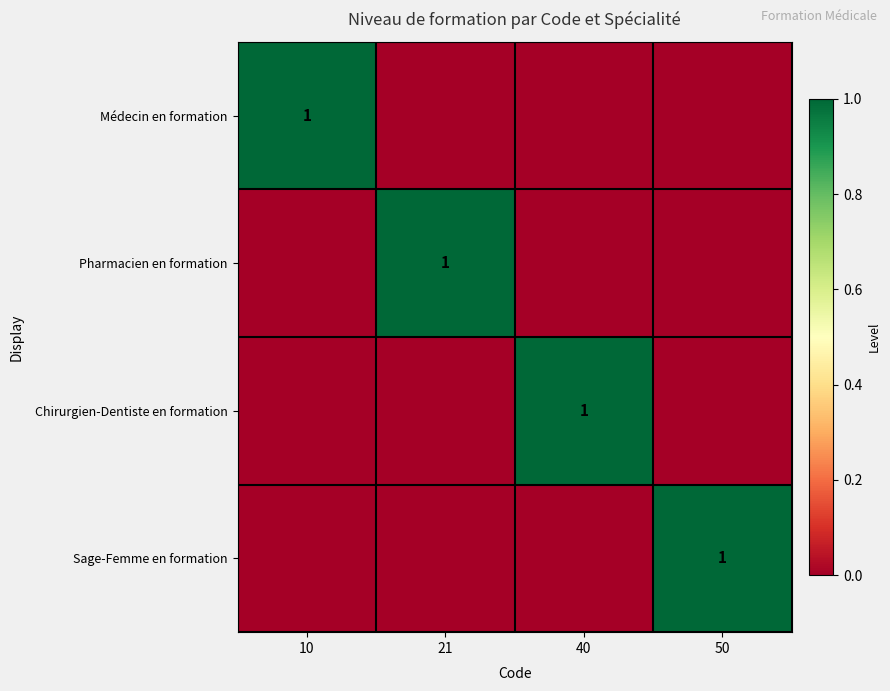

True or false: Médecin en formation has a value of 1 at 10.

True